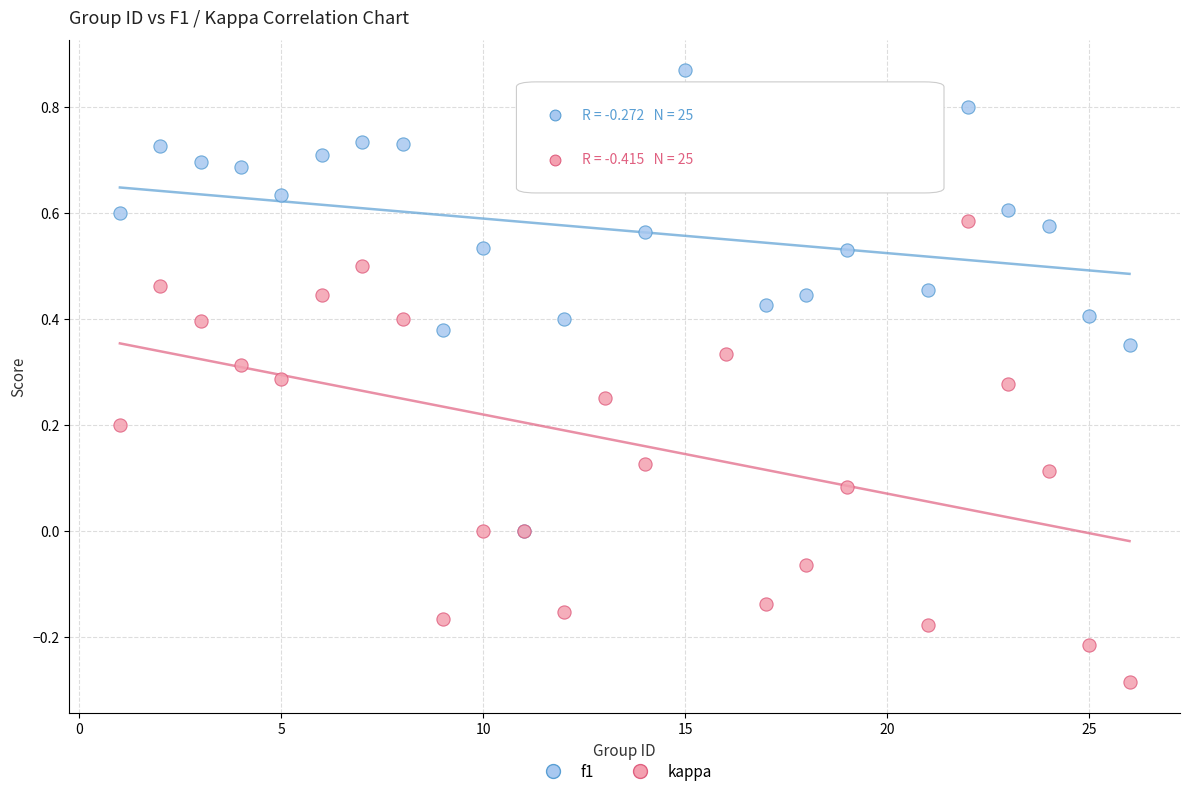

What are all the series names shown in the legend?

f1, kappa